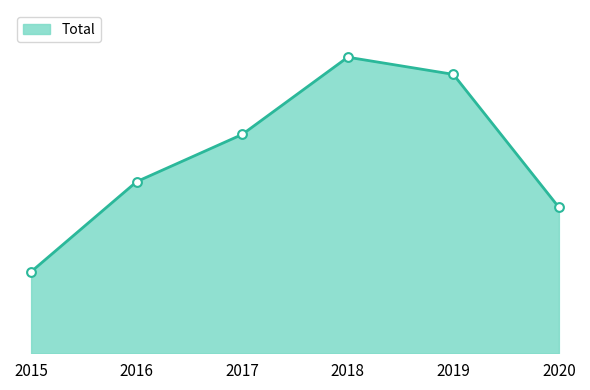

Approximately how many times larger is the value at 2016 compared to 2018?

0.6